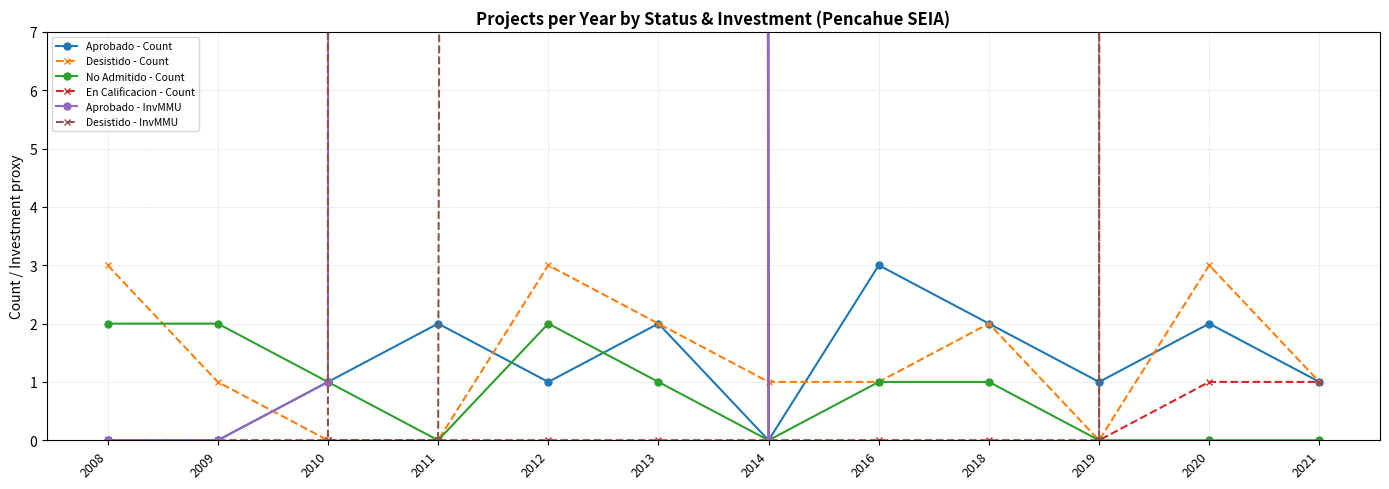

Where do Aprobado - InvMMU and Desistido - Count first cross each other?

2009 and 2010